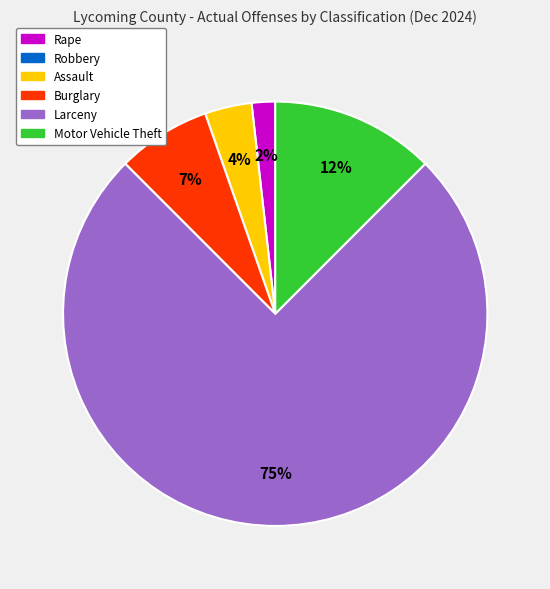

To the nearest percent, what is the difference between the largest and smallest slice percentages?

73%